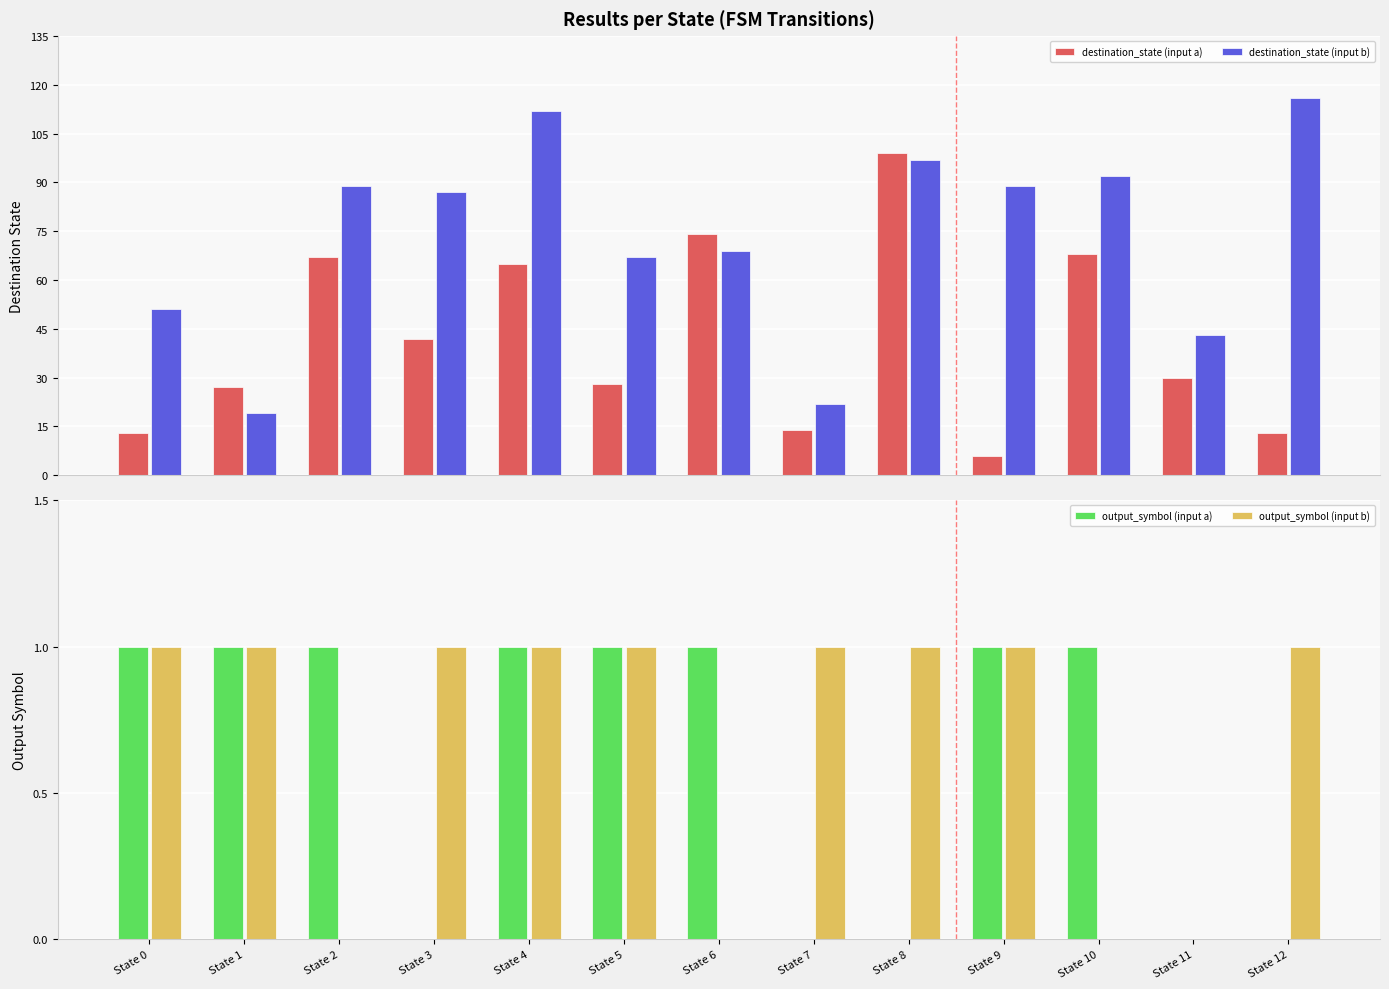

What is the total value across all series at State 3?

130